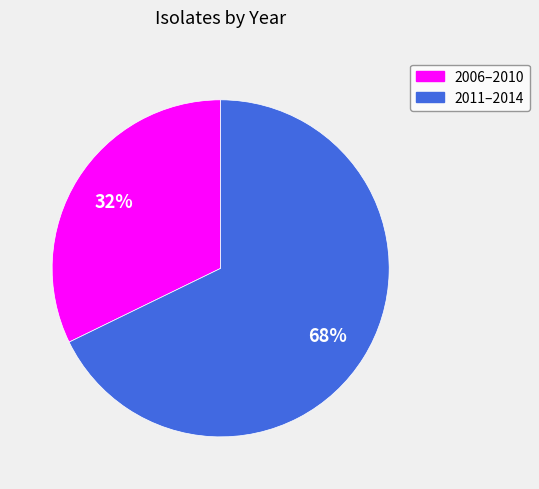

To the nearest percent, what portion does 2011–2014 represent?

68%